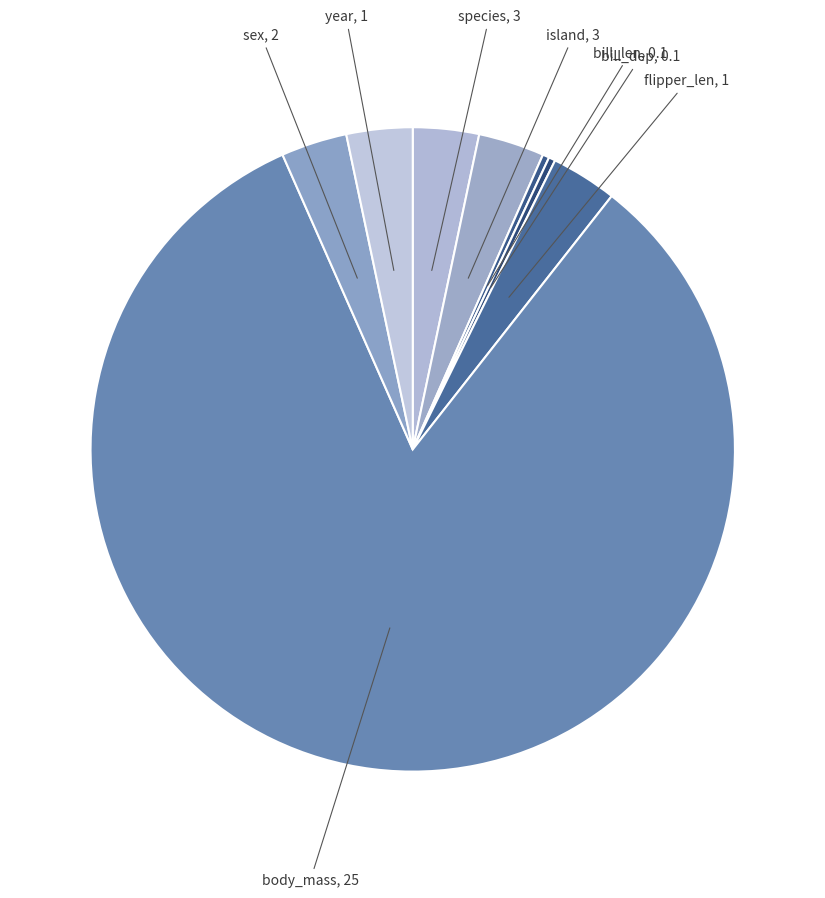

Approximately how many times larger is the value at flipper_len compared to island?

1.0